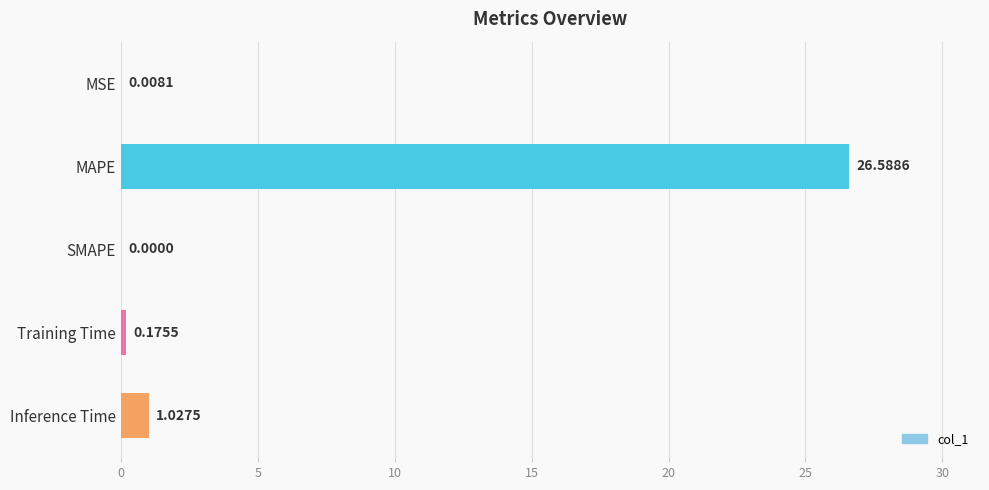

At which category does the chart reach its peak across all series?

MAPE